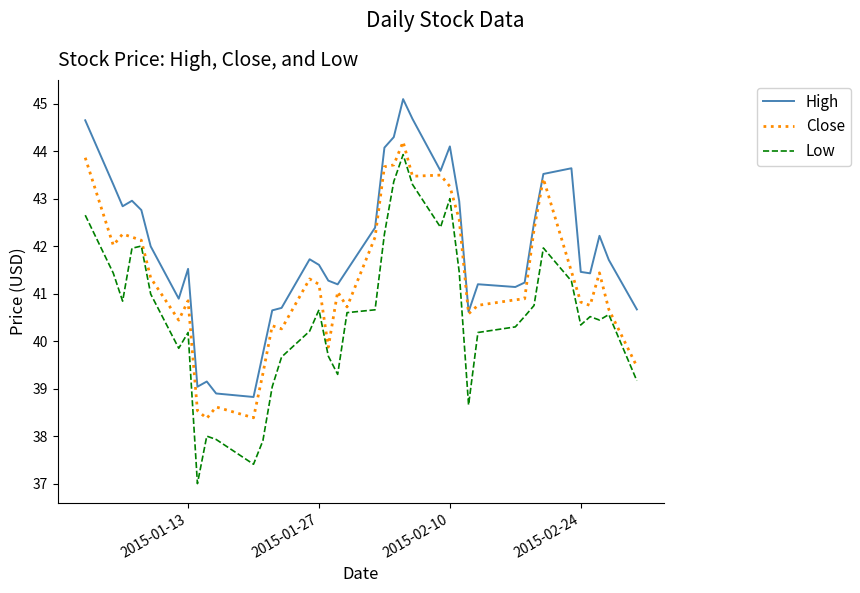

True or false: Low and High intersect in this chart.

False